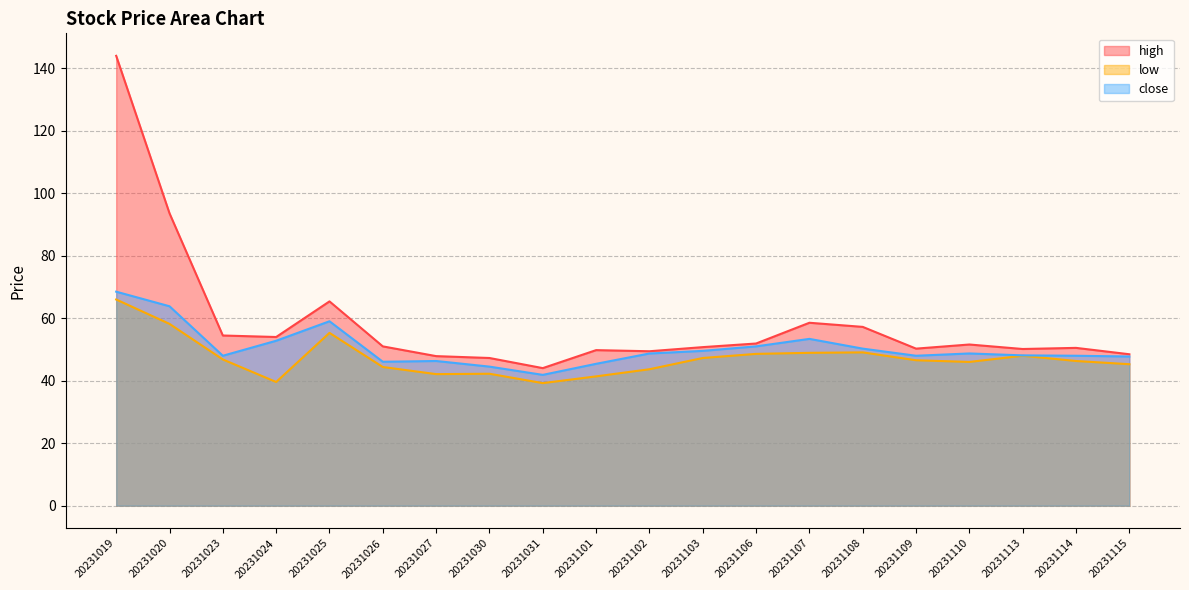

What is the value of the close point at the 8th from the left?

44.5